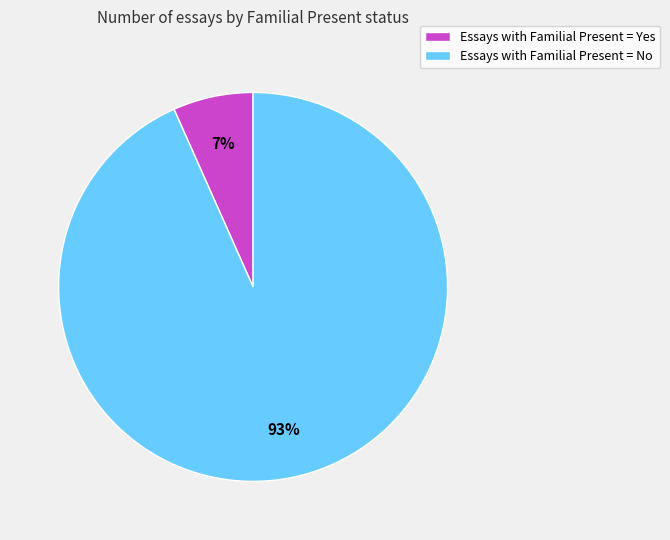

Which slice is the largest?

Essays with Familial Present = No